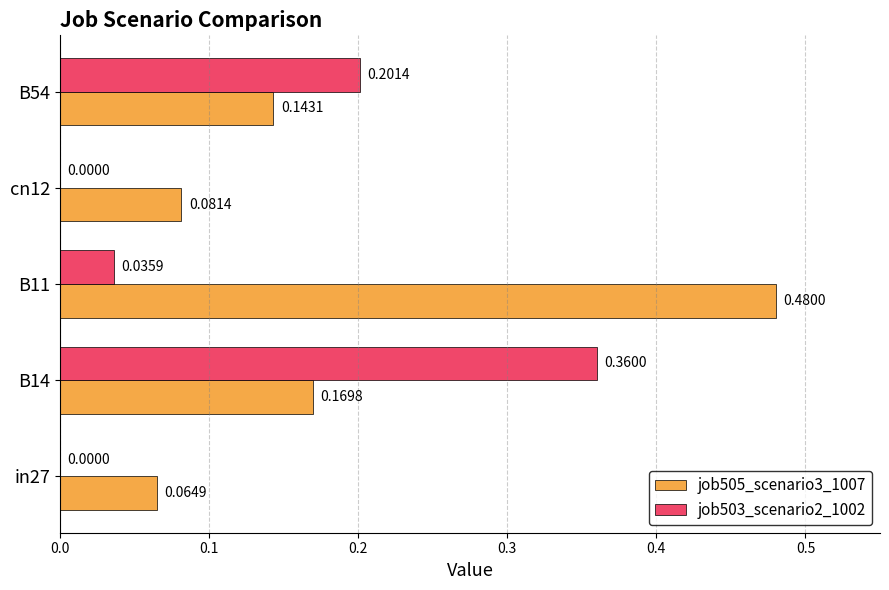

Which series has the largest total across all categories?

job505_scenario3_1007